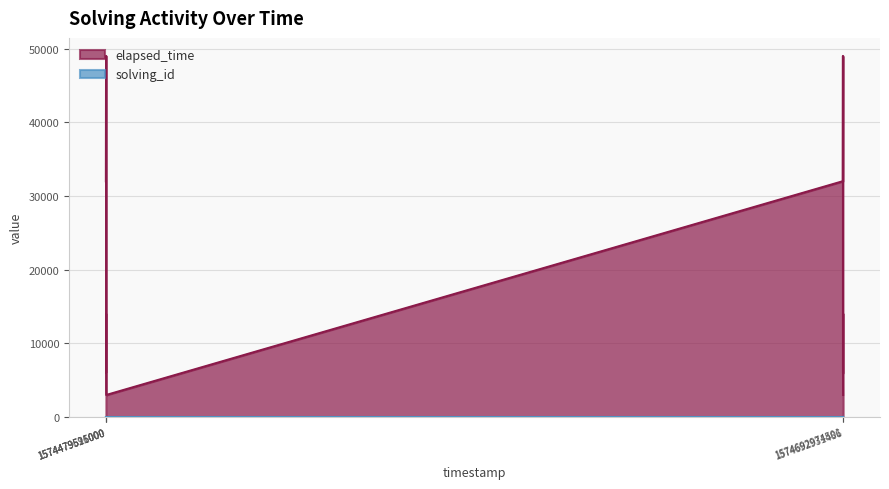

True or false: elapsed_time and solving_id intersect in this chart.

False